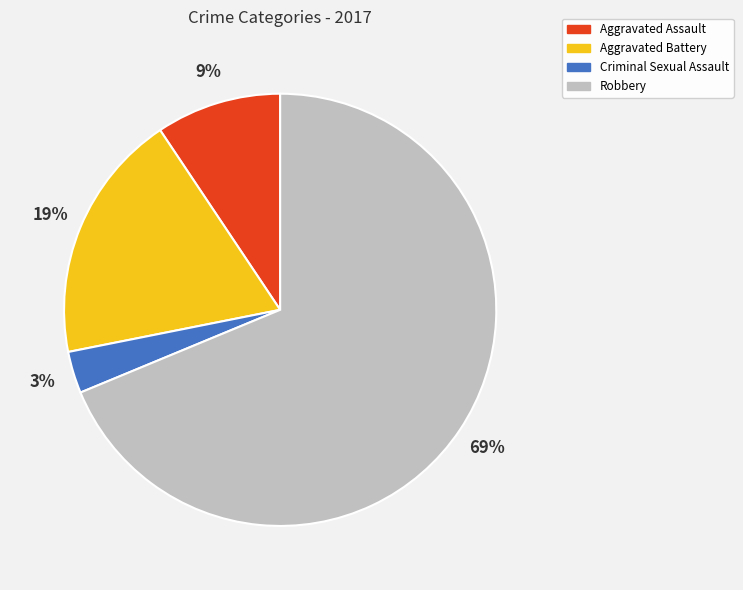

The Robbery slice represents 69% of the pie. True or false?

True